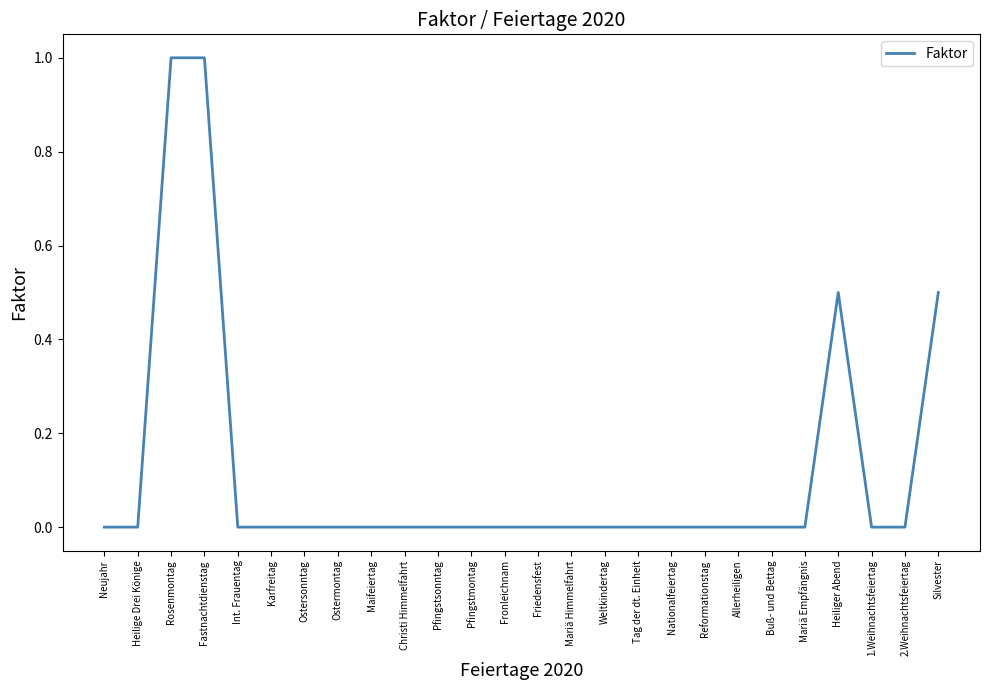

True or false: the data shows -0.3 at Reformationstag.

False